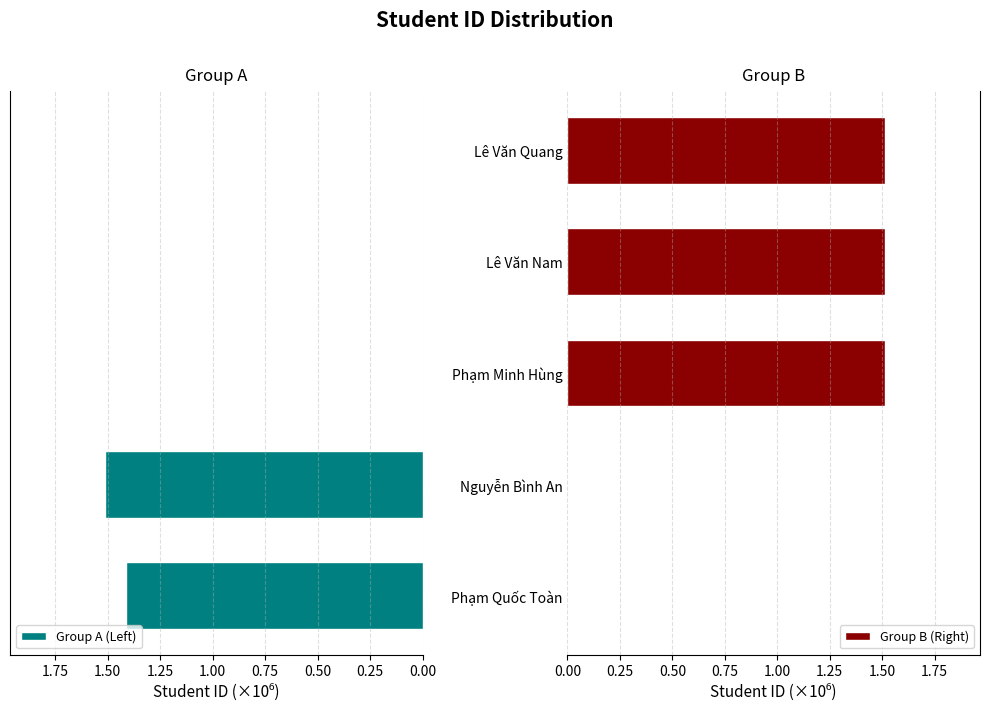

What is the highest value of the Group A (Left) series?

1.5